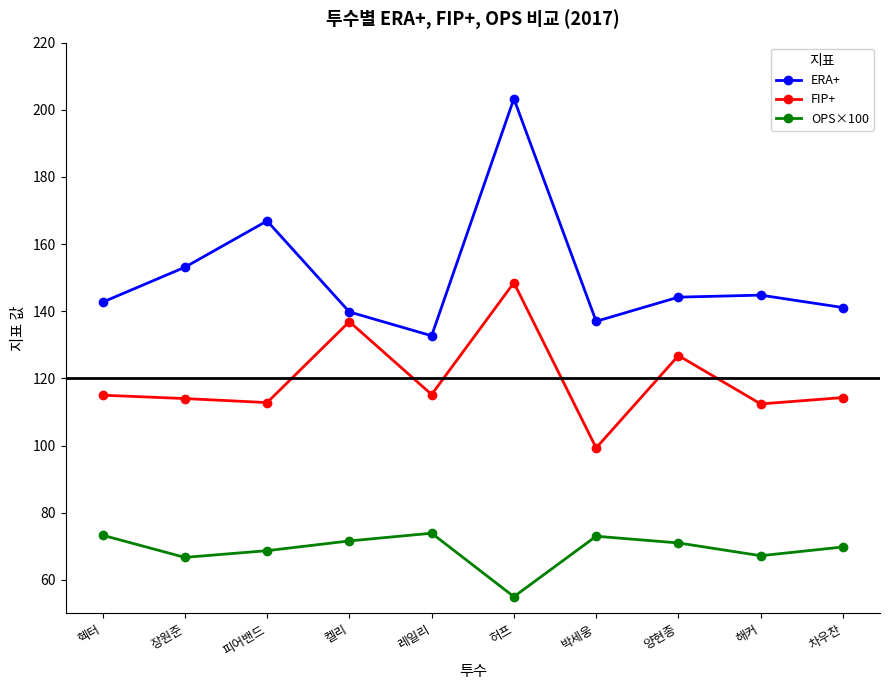

How many lines are shown in the chart?

3